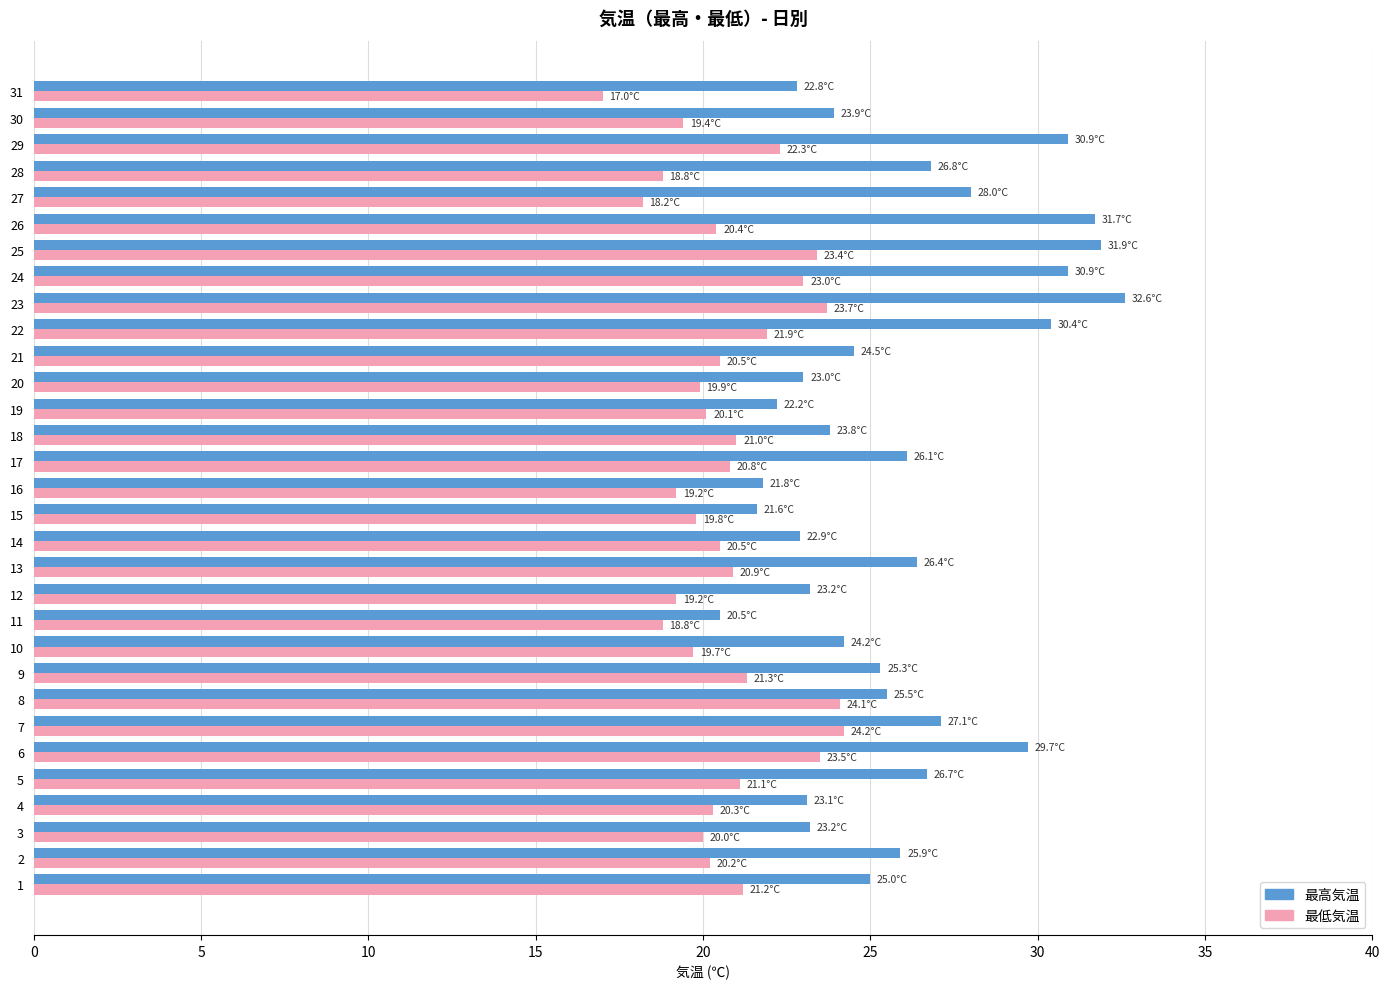

What is the difference between the 最低気温 values at 17 and 23?

2.9